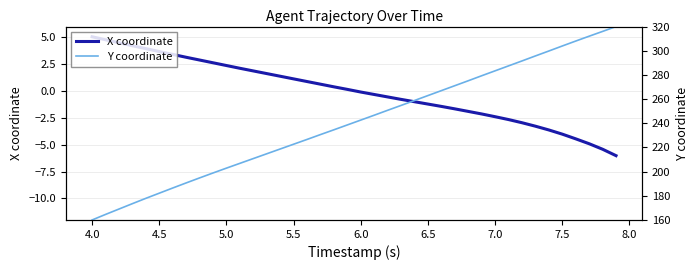

Which series has the largest range (max minus min)?

Y coordinate